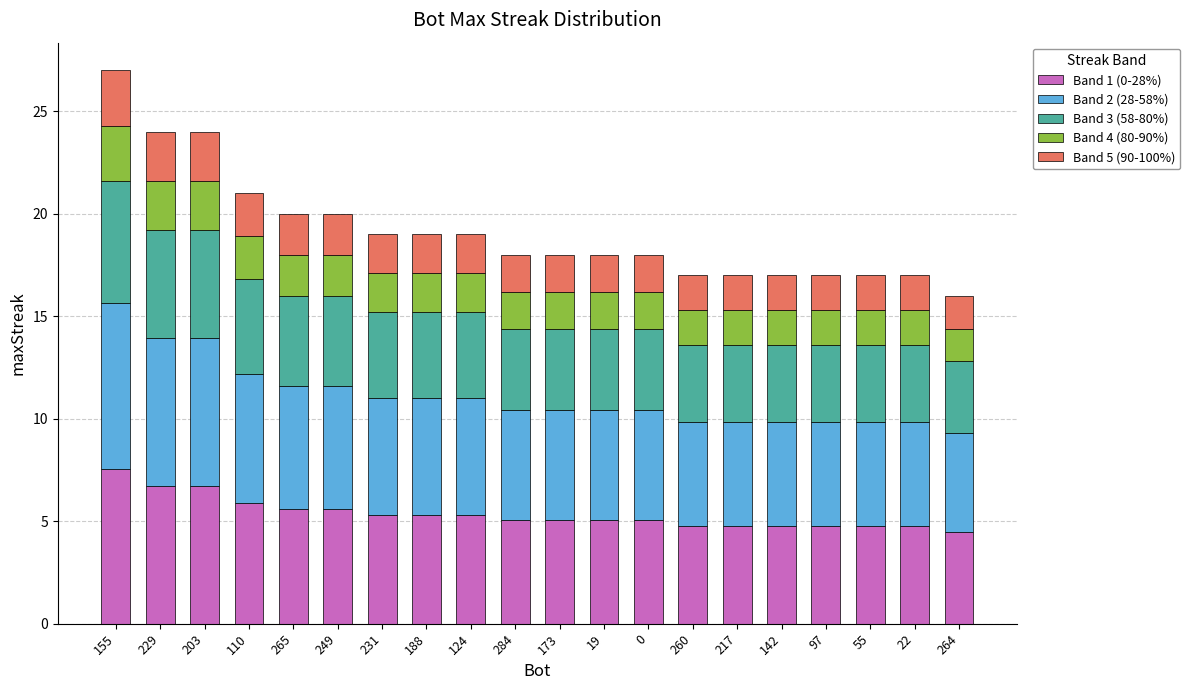

What is the minimum value for Band 1 (0-28%)?

4.5